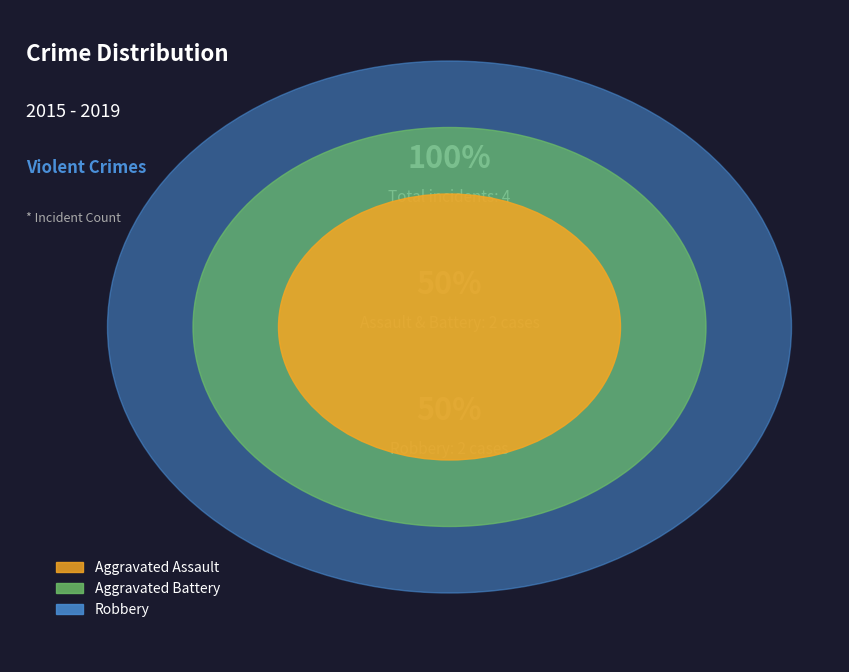

True or false: Aggravated Battery accounts for 25% of the total.

True